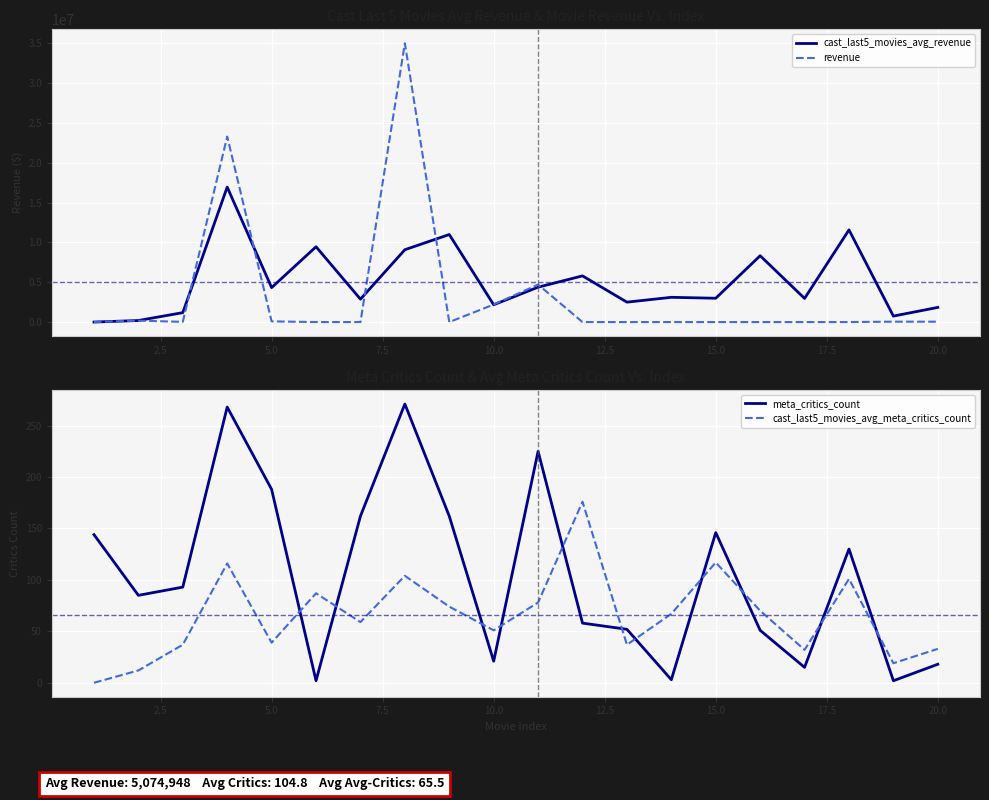

How many values in the revenue series are below 11537?

10